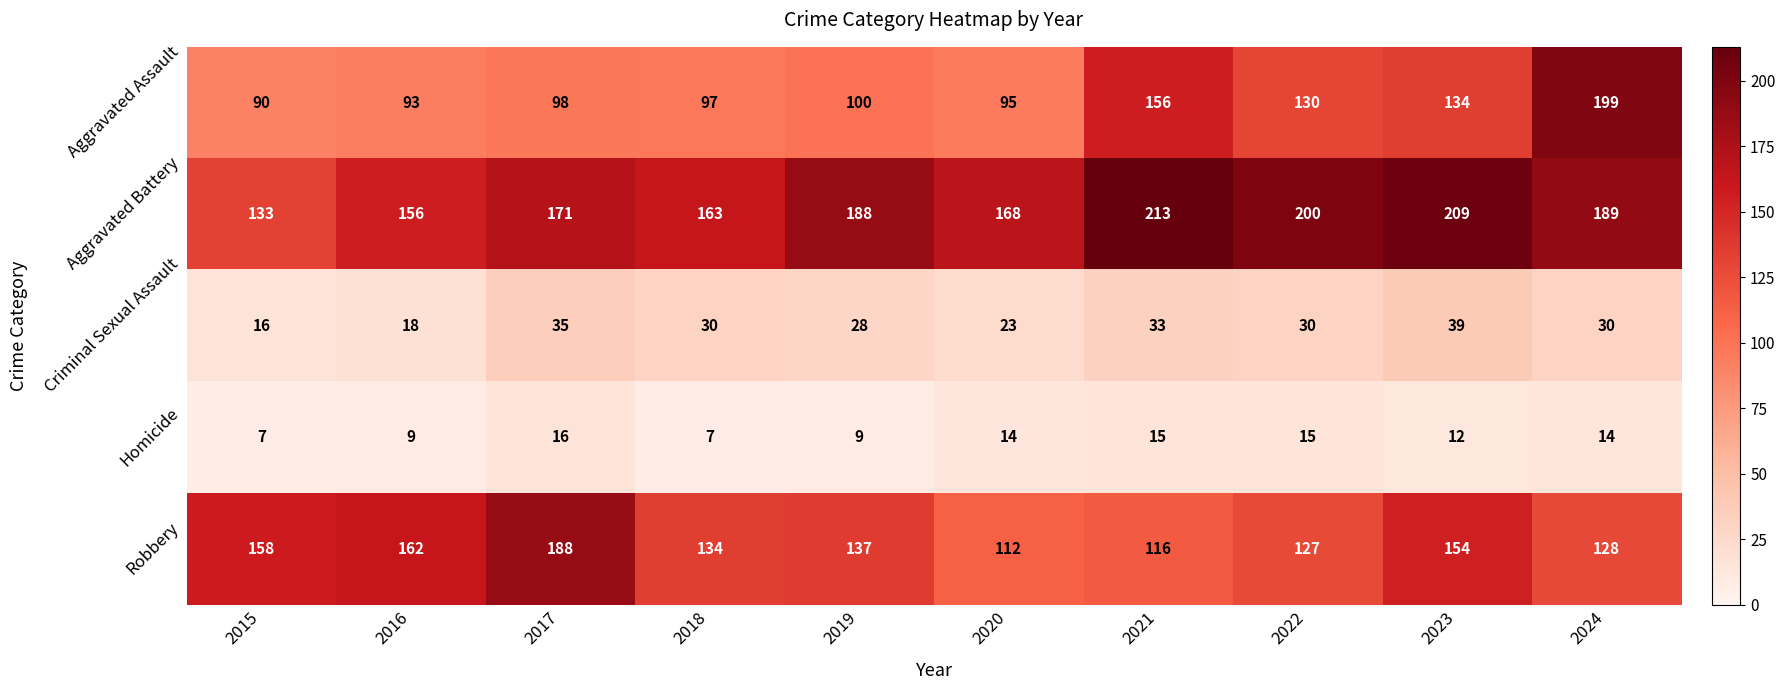

What is the approximate value of Aggravated Assault at 2019, to the nearest 10?

100